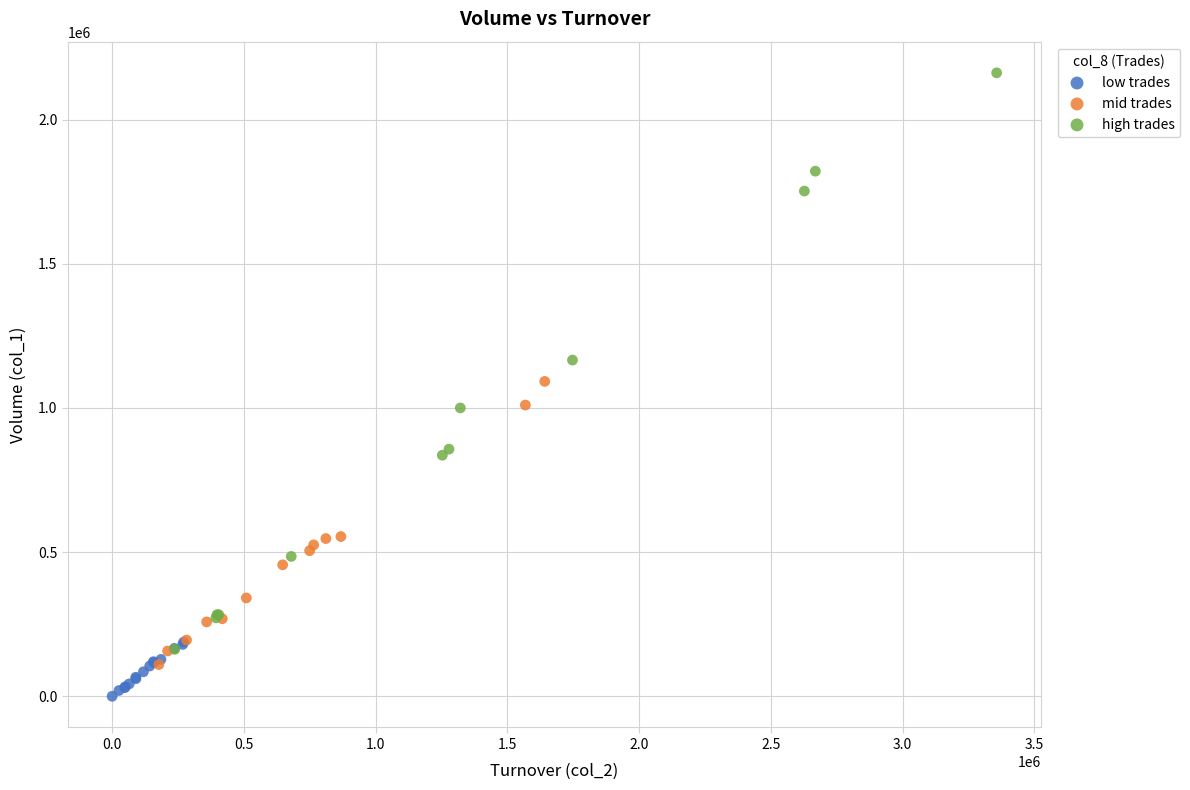

Which series reaches the minimum Y coordinate?

low trades